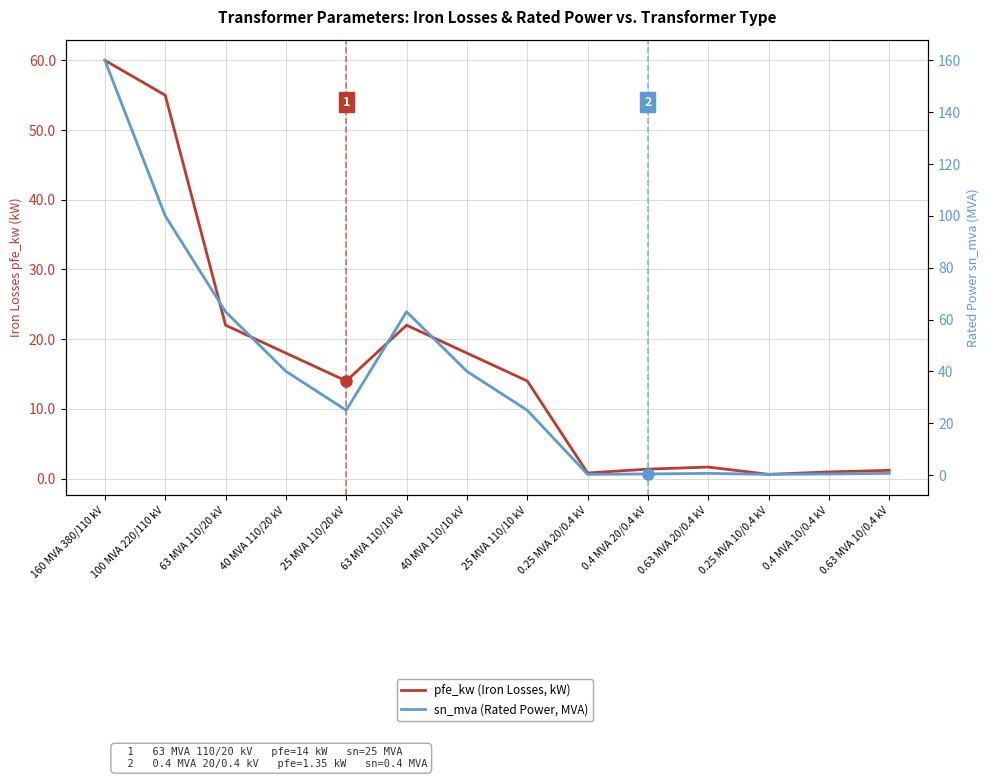

At how many categories does at least one series exceed 71?

2